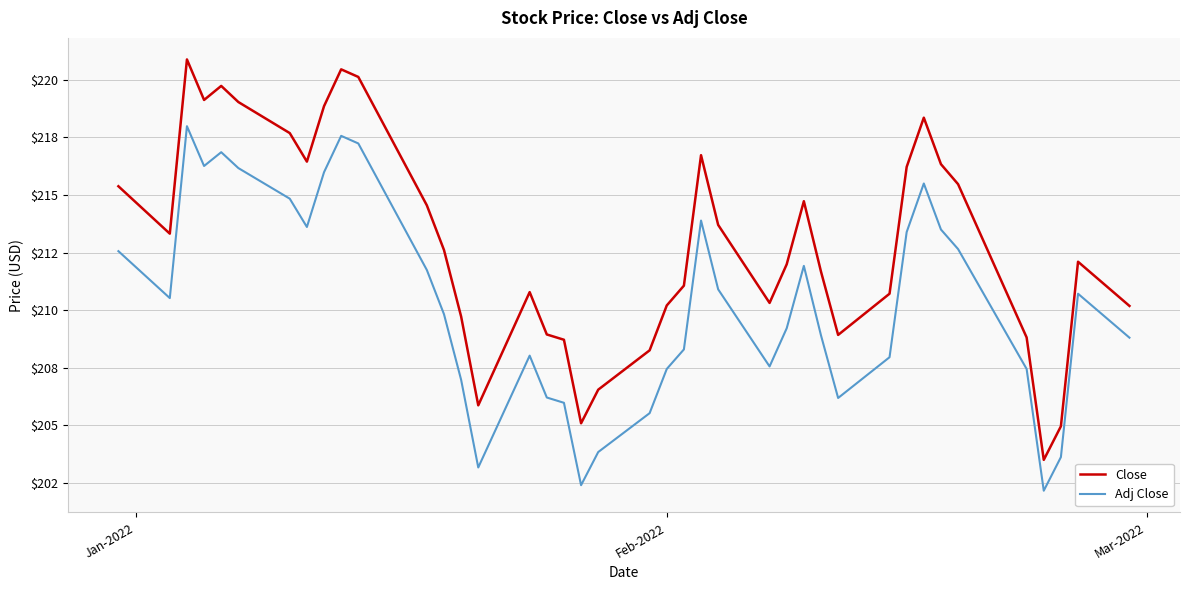

Which series has the largest range (max minus min)?

Close